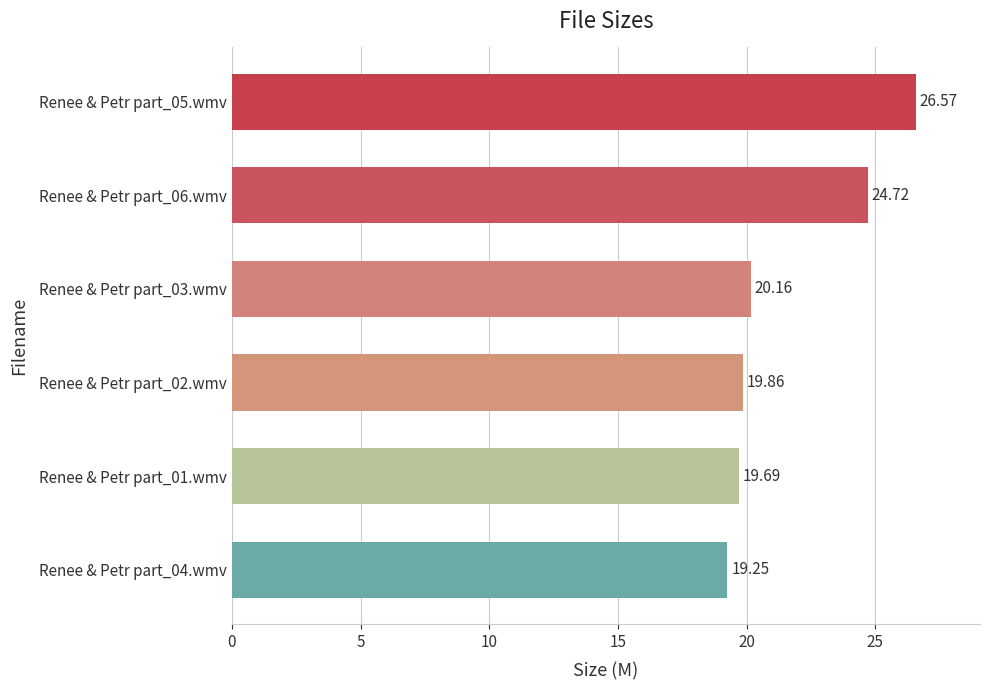

What is the maximum value shown in the chart?

26.6